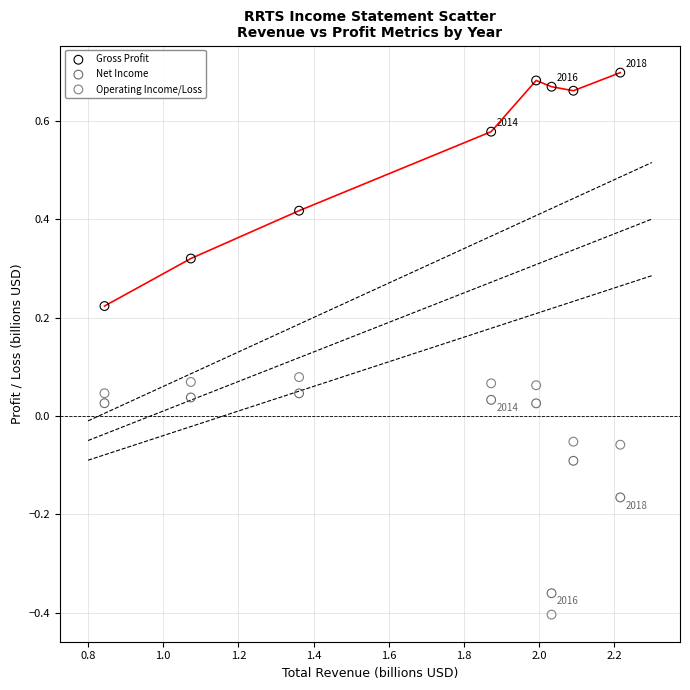

Which series contains the highest Y value?

Gross Profit